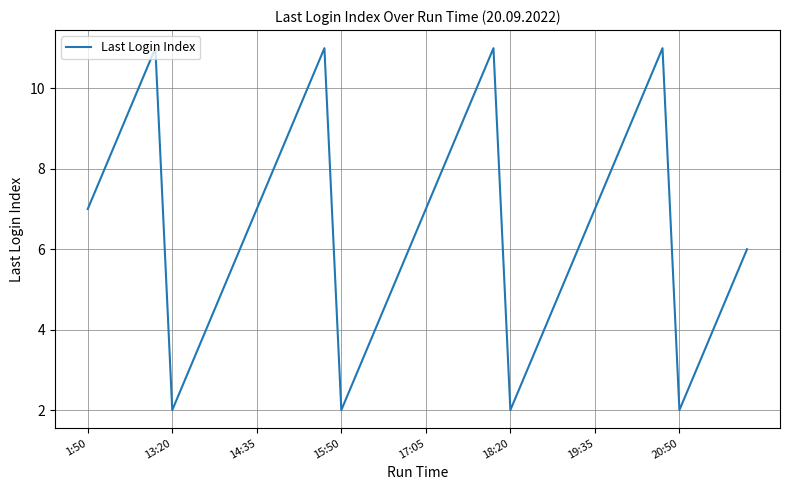

Reading right to left, list all the values displayed in this chart.

6	5	4	3	2	11	10	9	8	7	6	5	4	3	2	11	10	9	8	7	6	5	4	3	2	11	10	9	8	7	6	5	4	3	2	11	10	9	8	7